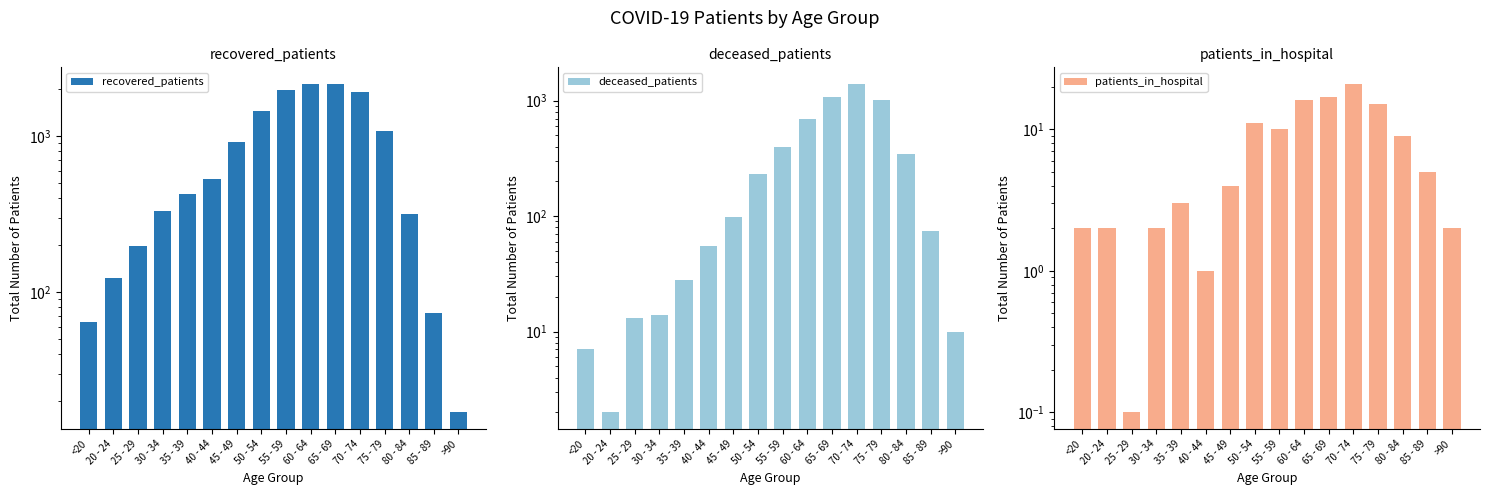

The recovered_patients series shows 64.0 at <20. True or false?

True